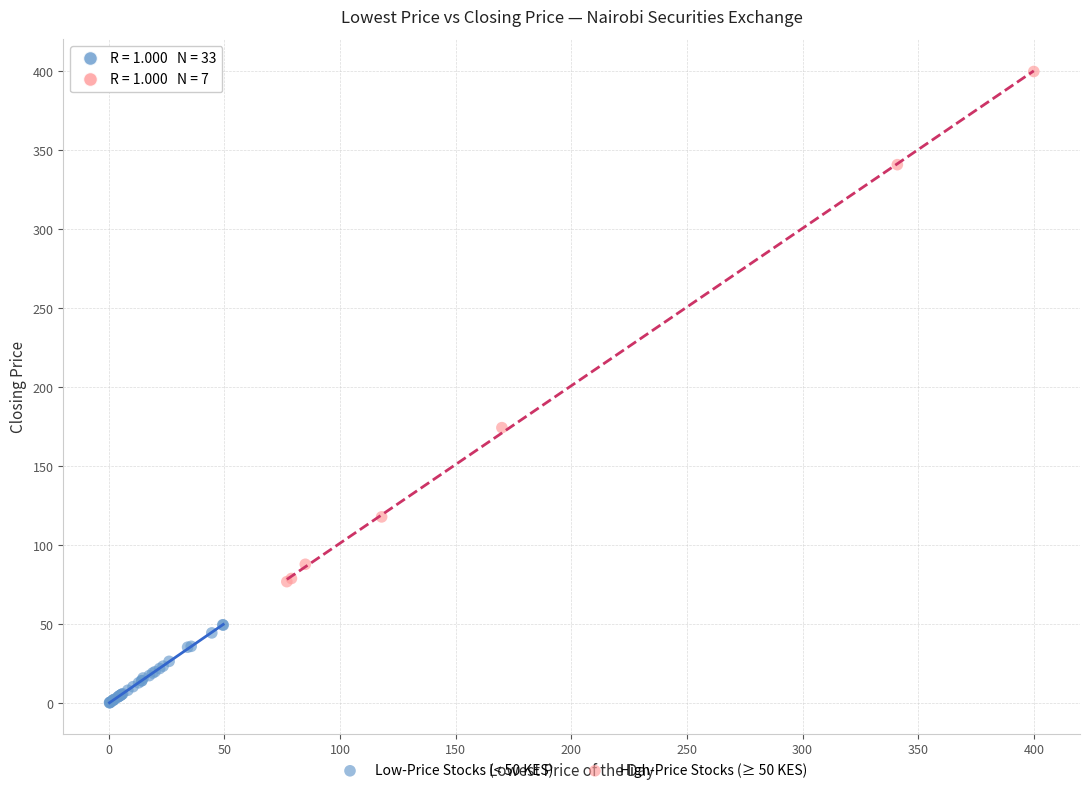

Which series reaches the maximum Y coordinate?

High-Price Stocks (≥ 50 KES)